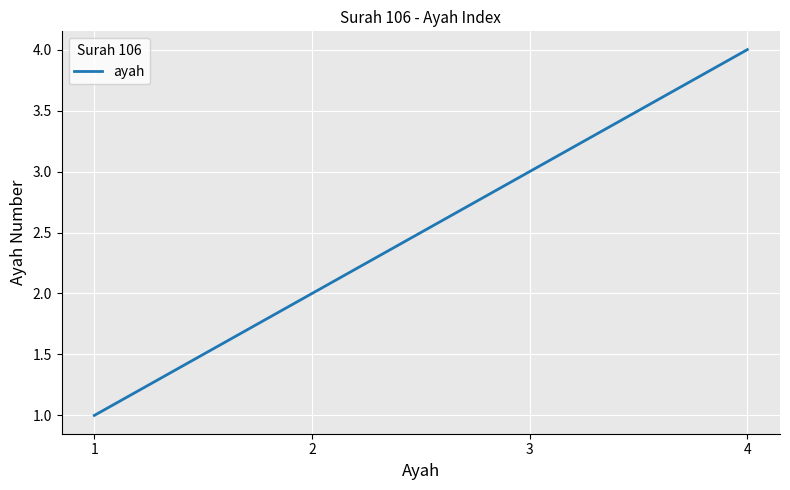

What is the change in value from 1 to 2?

+1